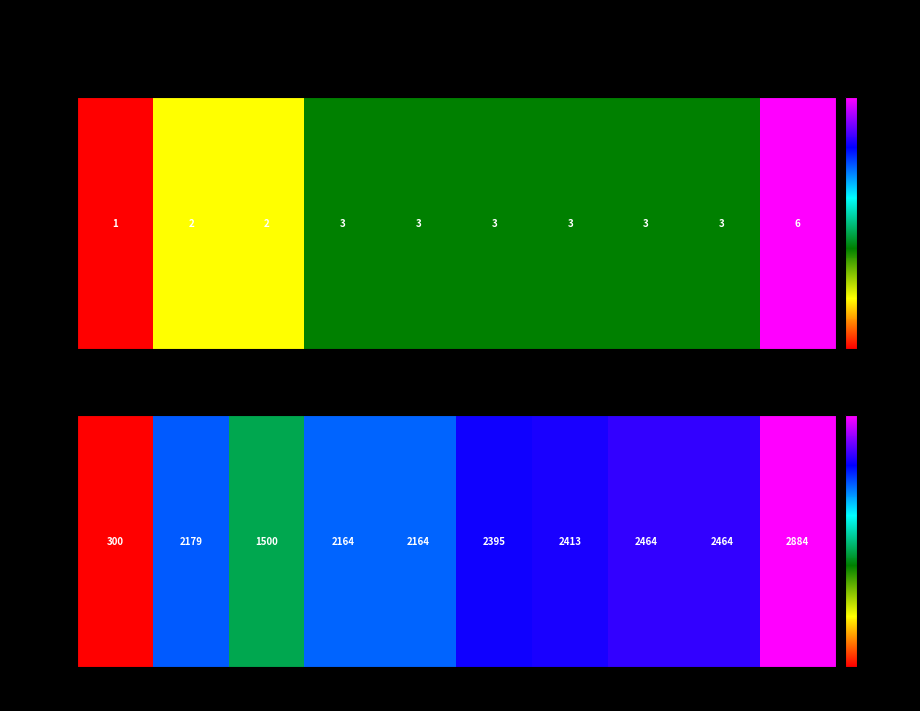

What is the approximate value at 2019, to the nearest 10?

2460